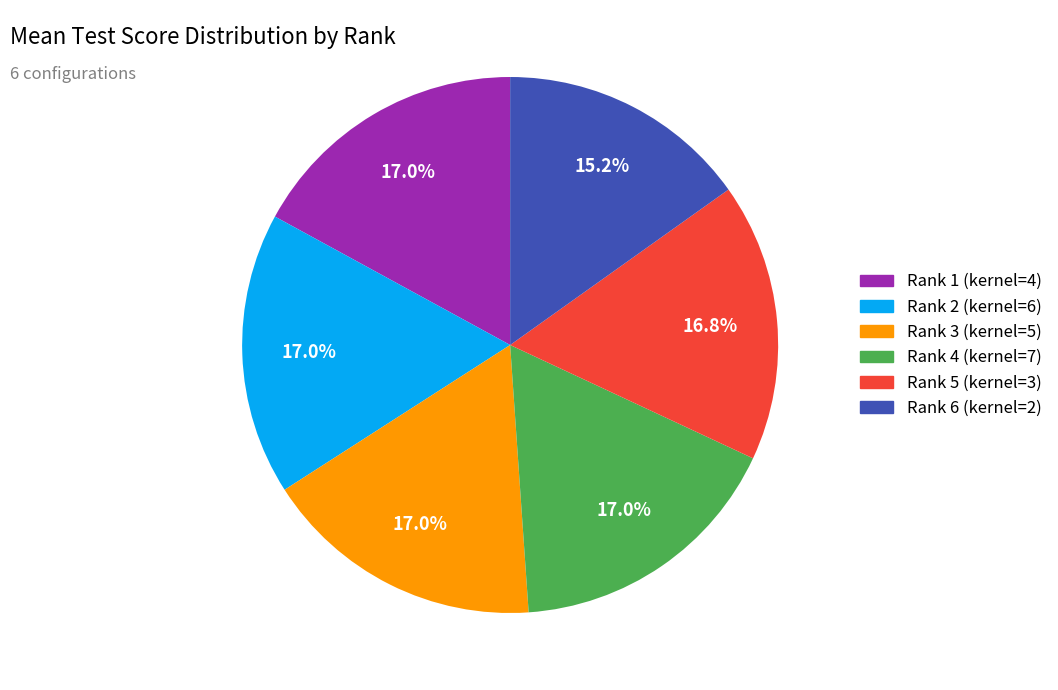

Is Rank 5 (kernel=3) the majority of the pie?

No